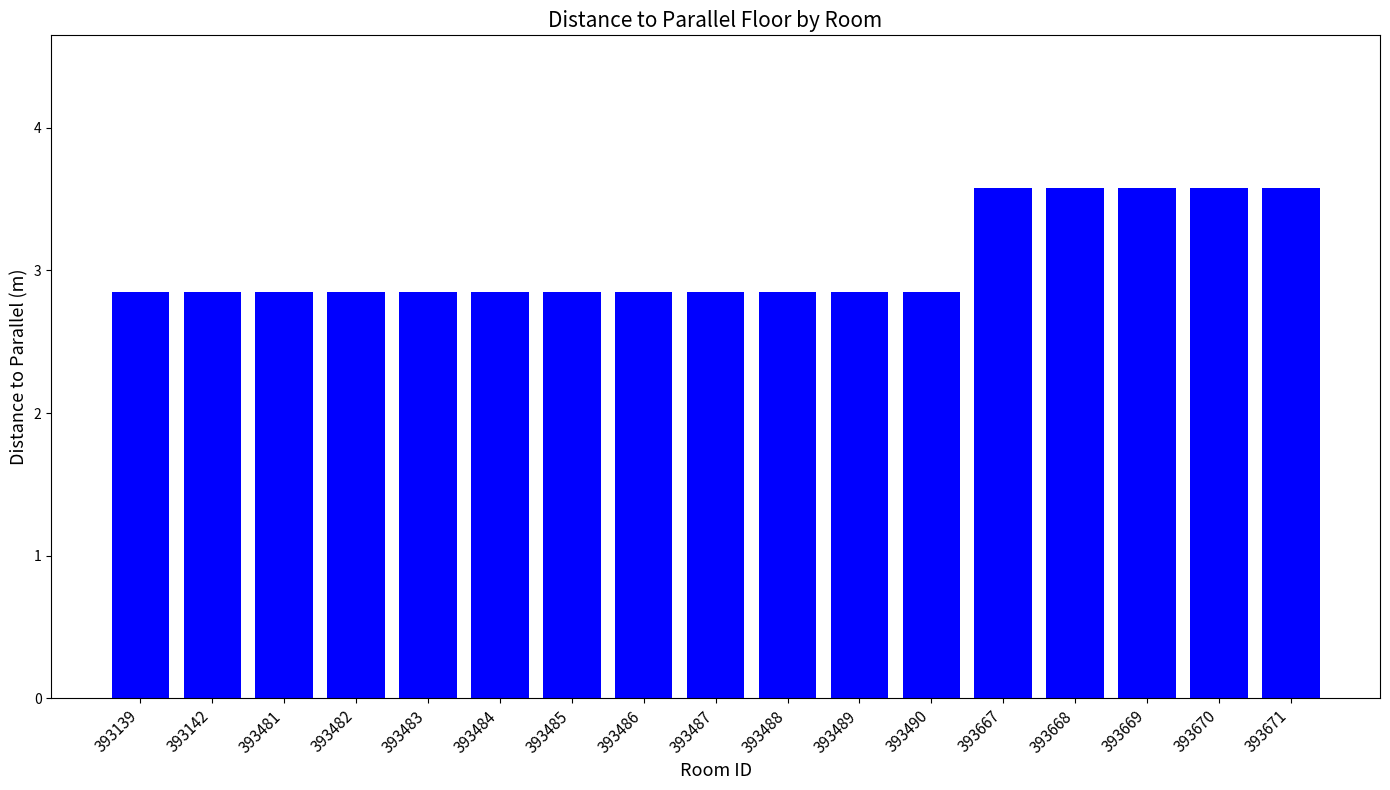

What is the value of the 17th bar from the left?

3.6